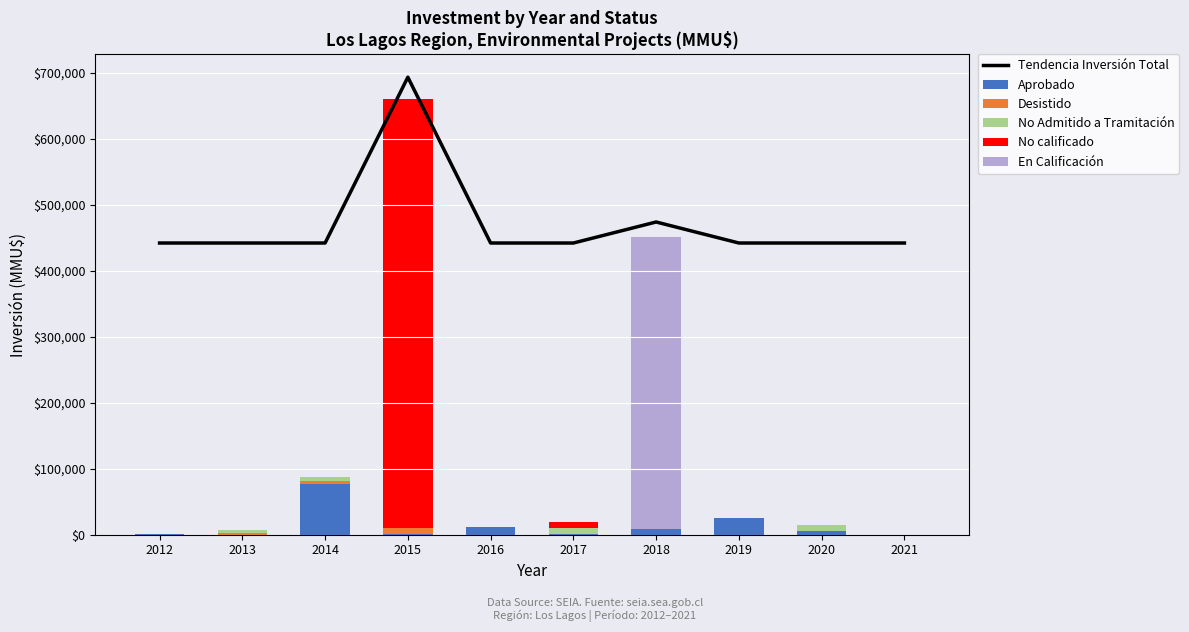

Which series has the largest range (max minus min)?

No calificado